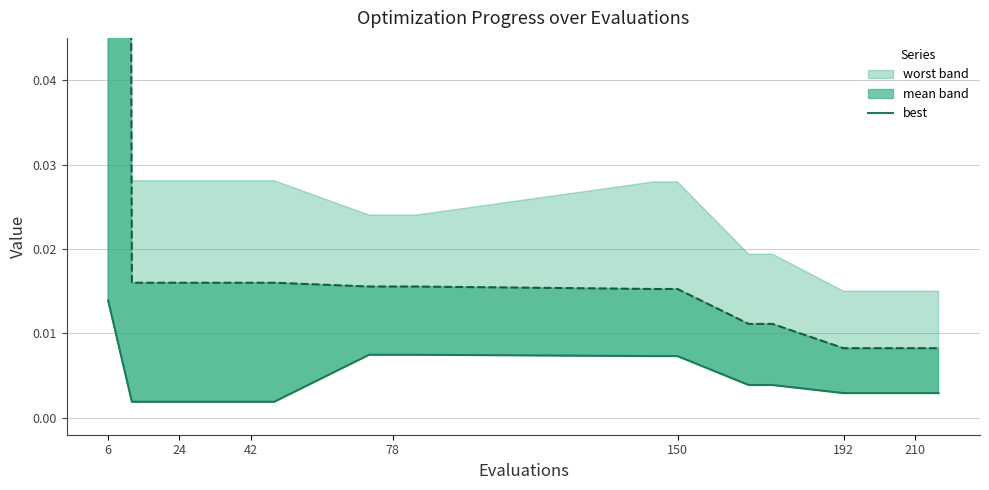

What position from the left is 150?

13